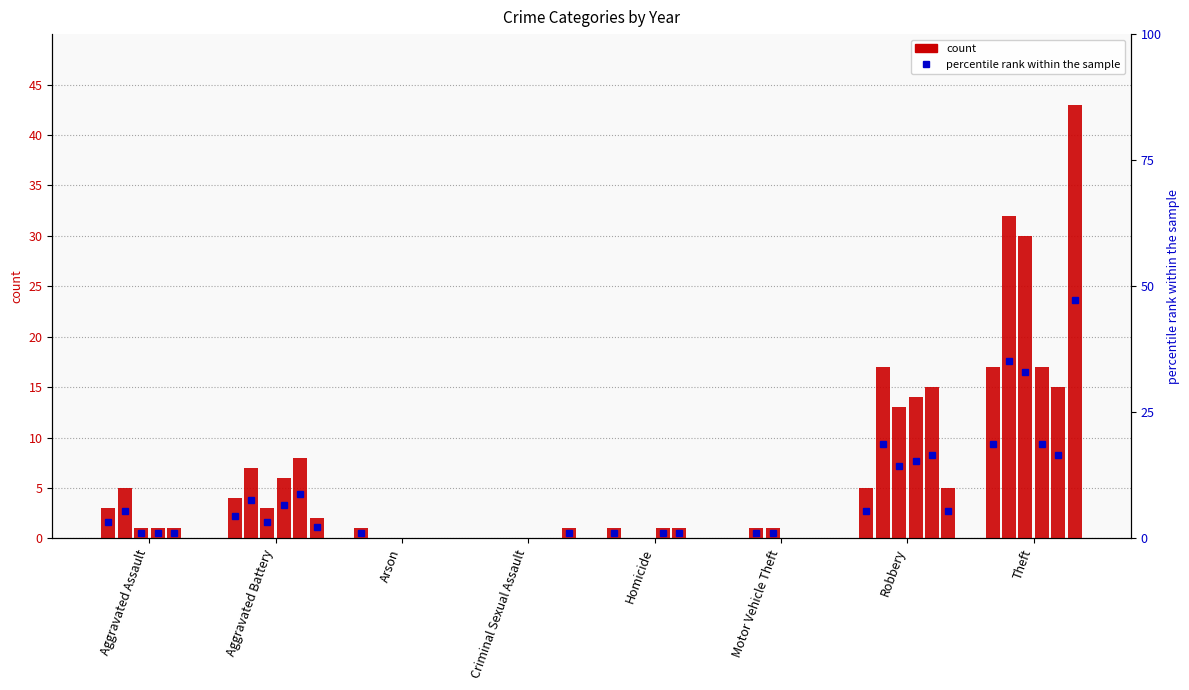

True or false: 2018 has a value of 0 at Criminal Sexual Assault.

True